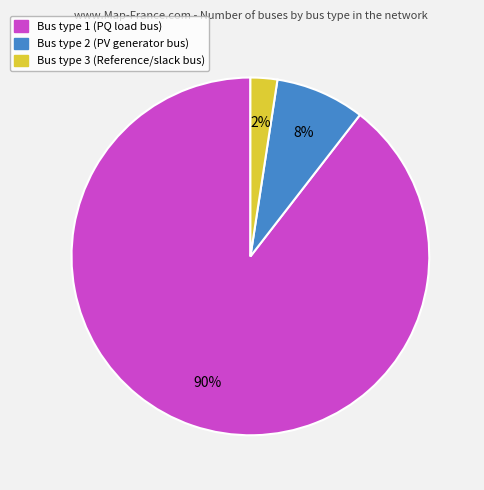

Is there a majority slice in this chart?

Yes